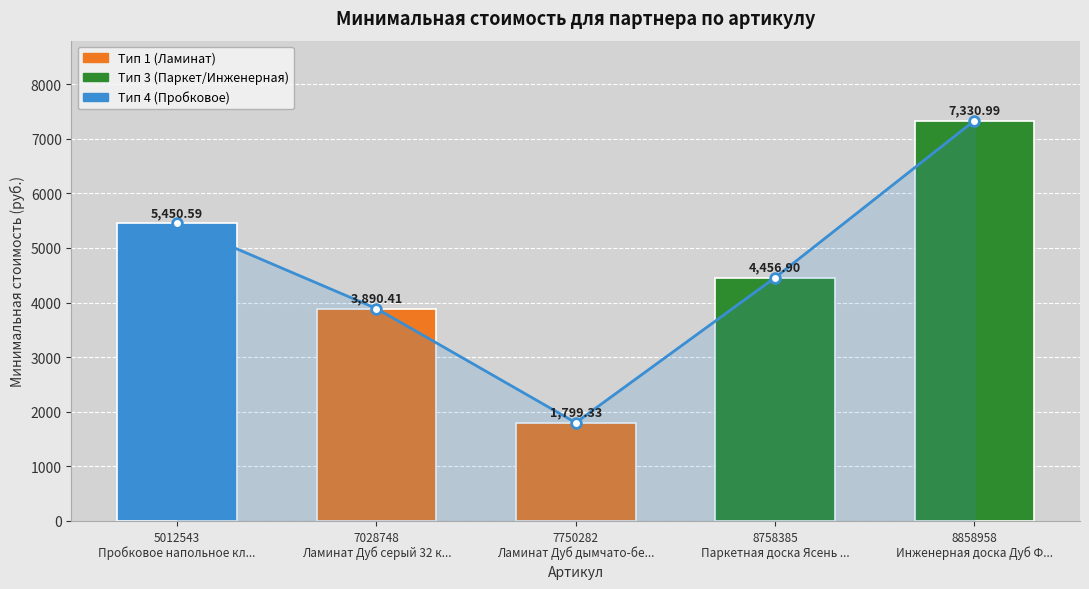

What is the difference between the maximum and minimum values?

5531.7